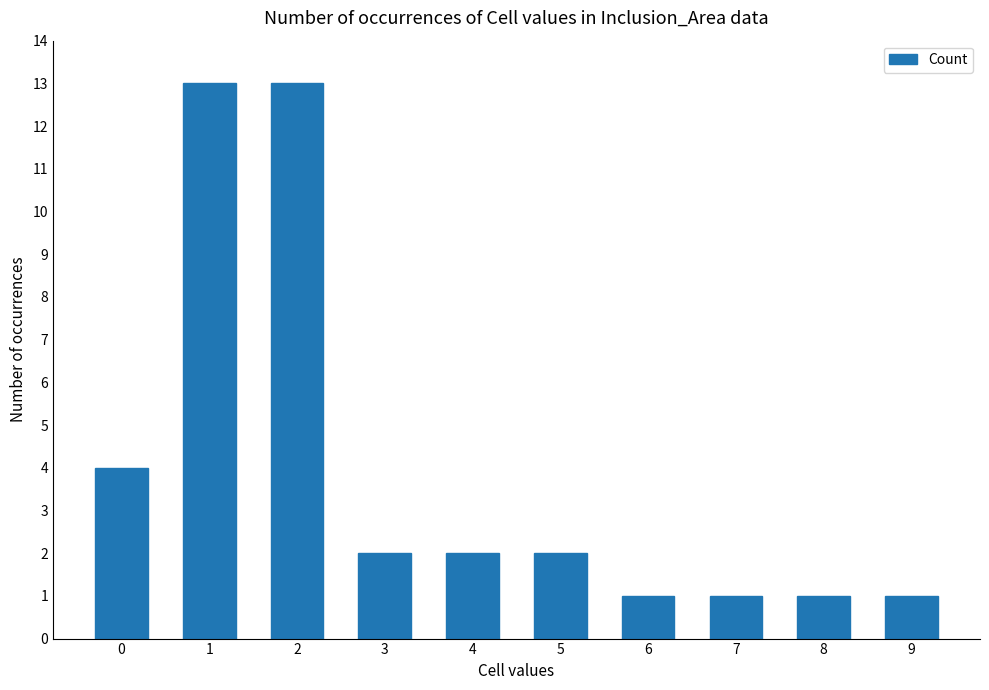

What is the sum of the values at 3 and 6?

3